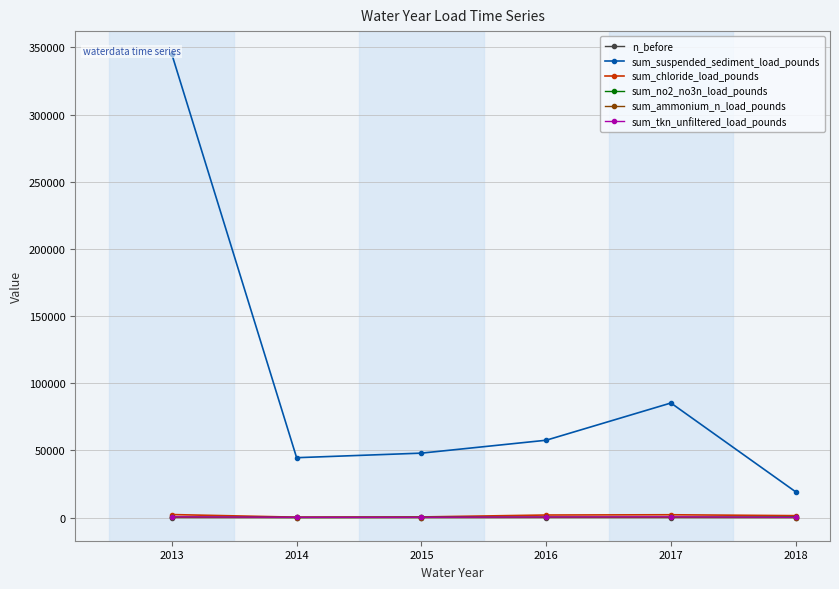

How many positive values does the n_before series have?

5